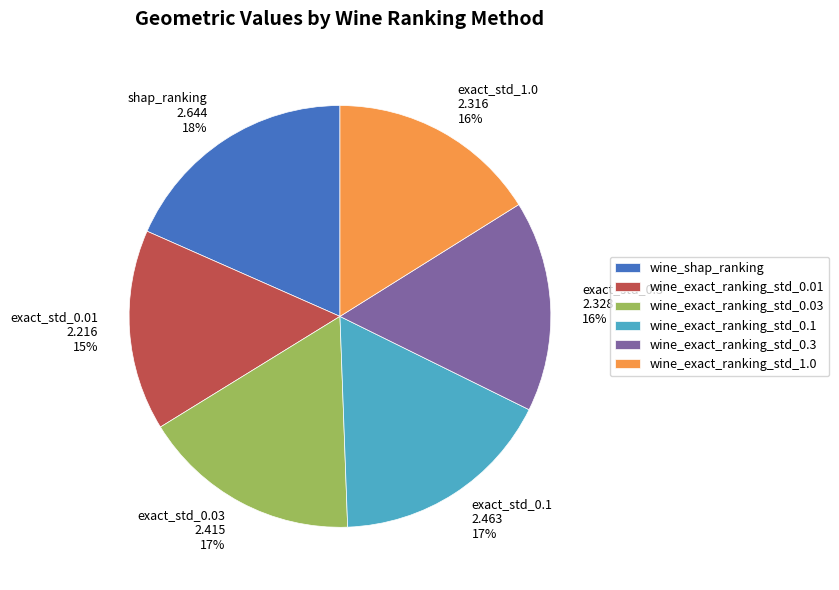

To the nearest percent, what percentage of the pie is wine_exact_ranking_std_0.01?

15%